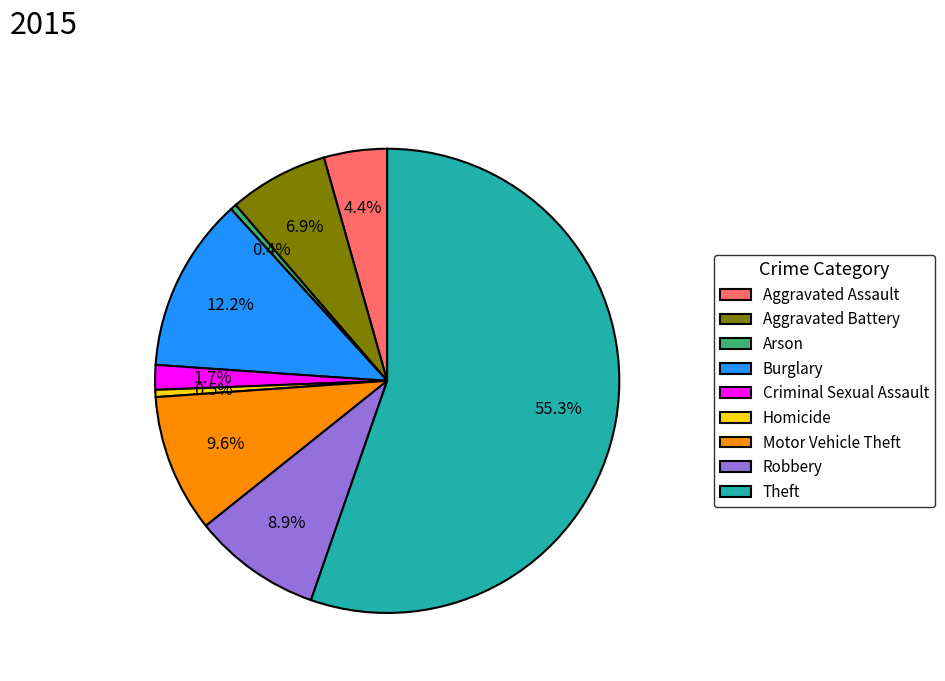

What percentage is the Motor Vehicle Theft slice, to the nearest percent?

10%